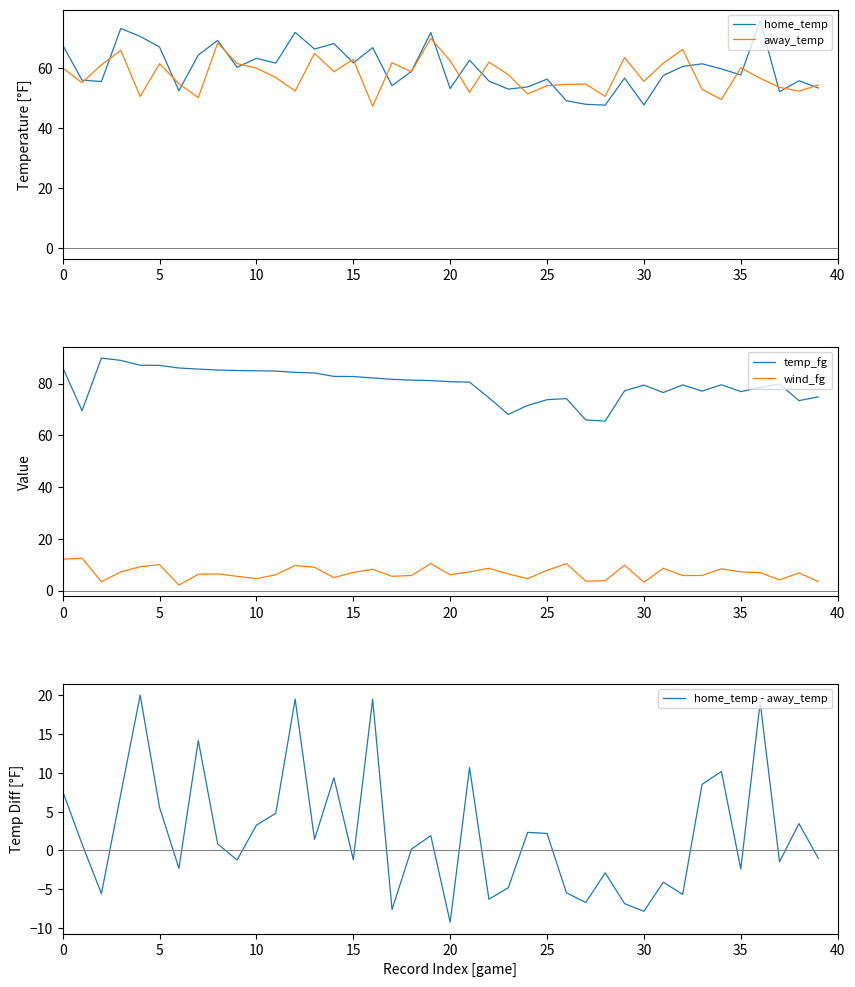

What is the value of the temp_fg point at the 40th from the left?

74.8